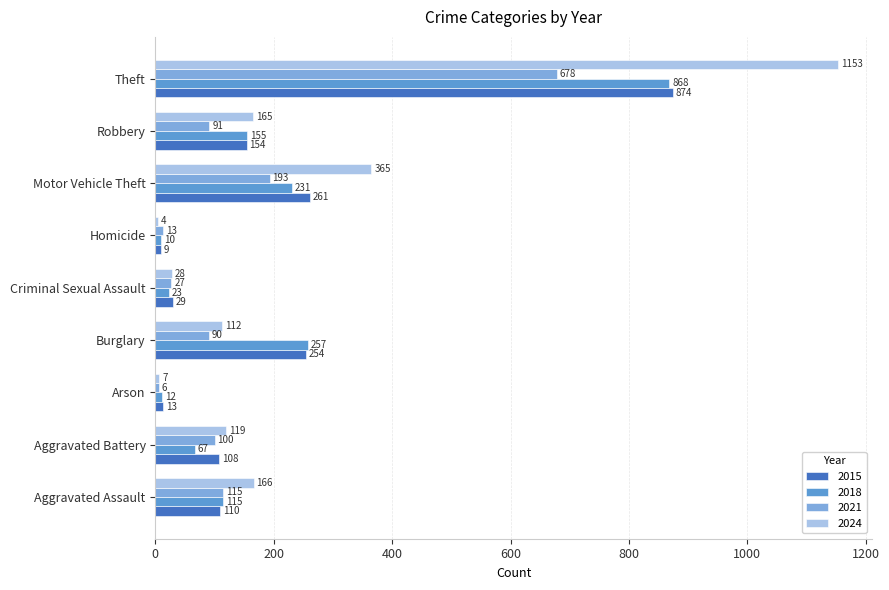

What is the lowest value of the 2024 series?

4